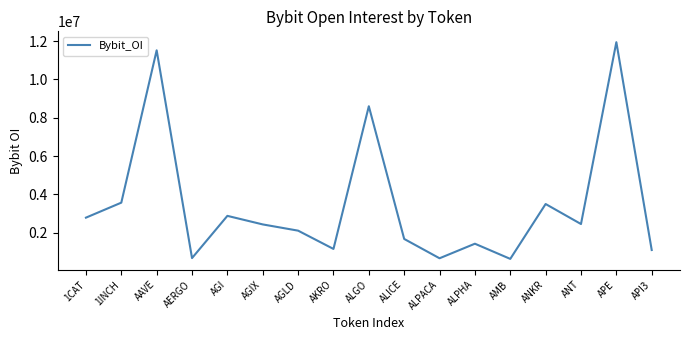

What is the maximum value shown in the chart?

11949322